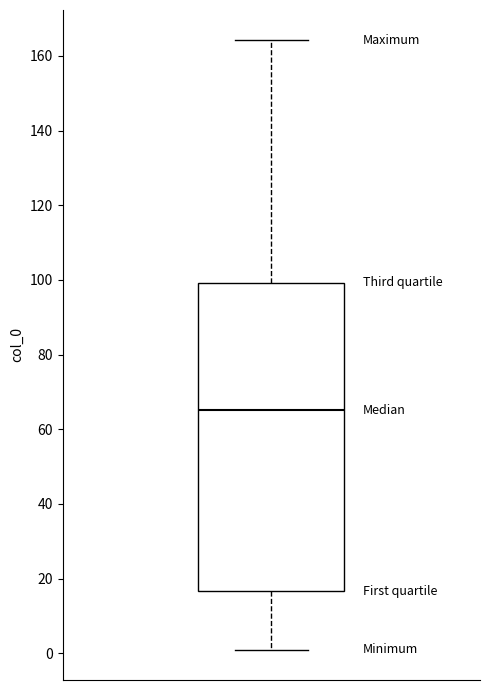

Read this box plot against the y-axis: the position of the median line, the range covered by the box, and the ends of both whiskers. The values are not printed on the chart, so give them approximately, as read against the axis.

median 66, box 16 to 100, whiskers 2 to 164